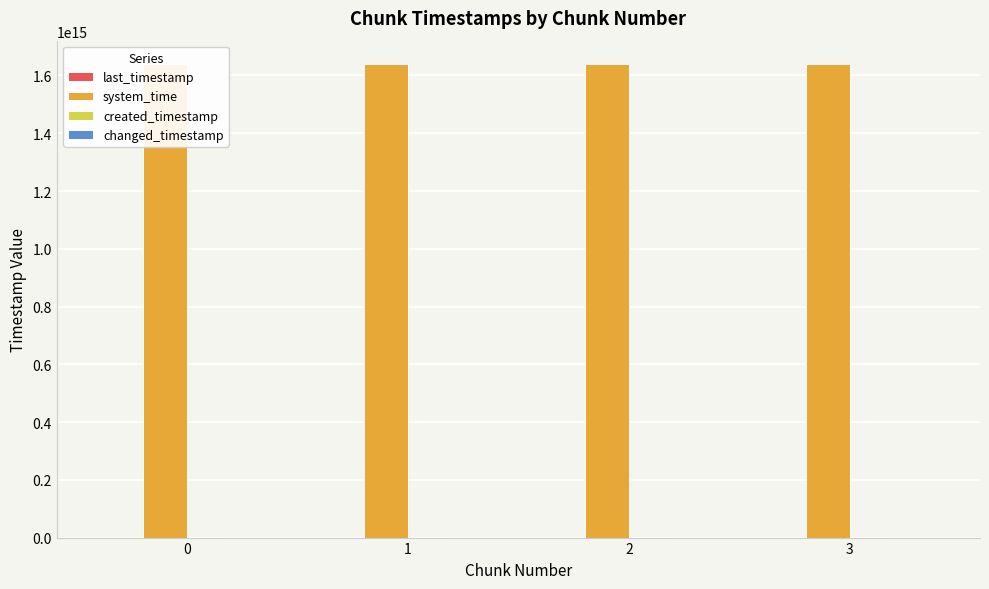

What is the sum of all system_time values?

6554603846684288